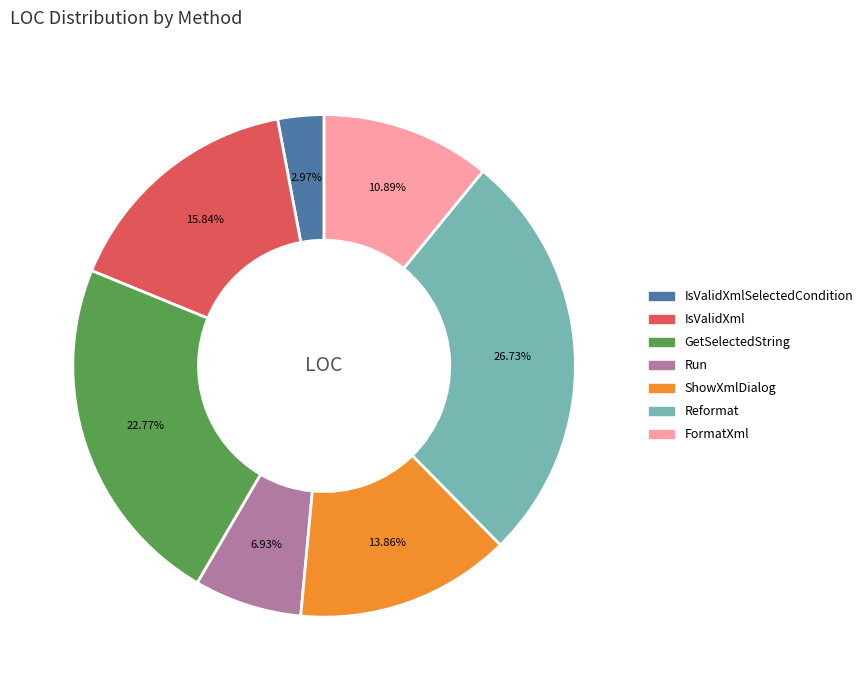

Is there a majority slice in this chart?

No